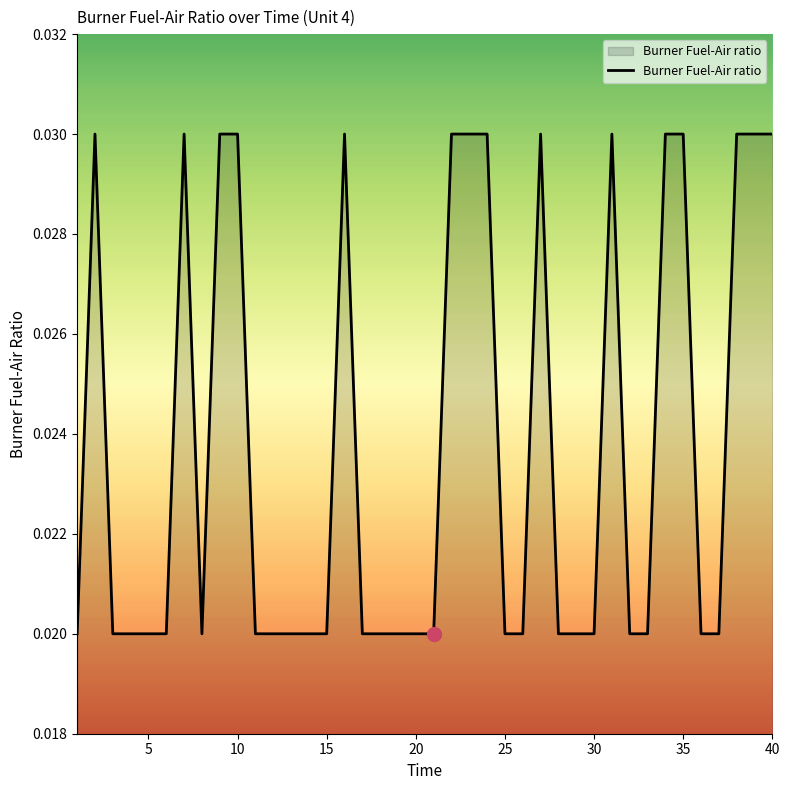

How many lines are shown in the chart?

1